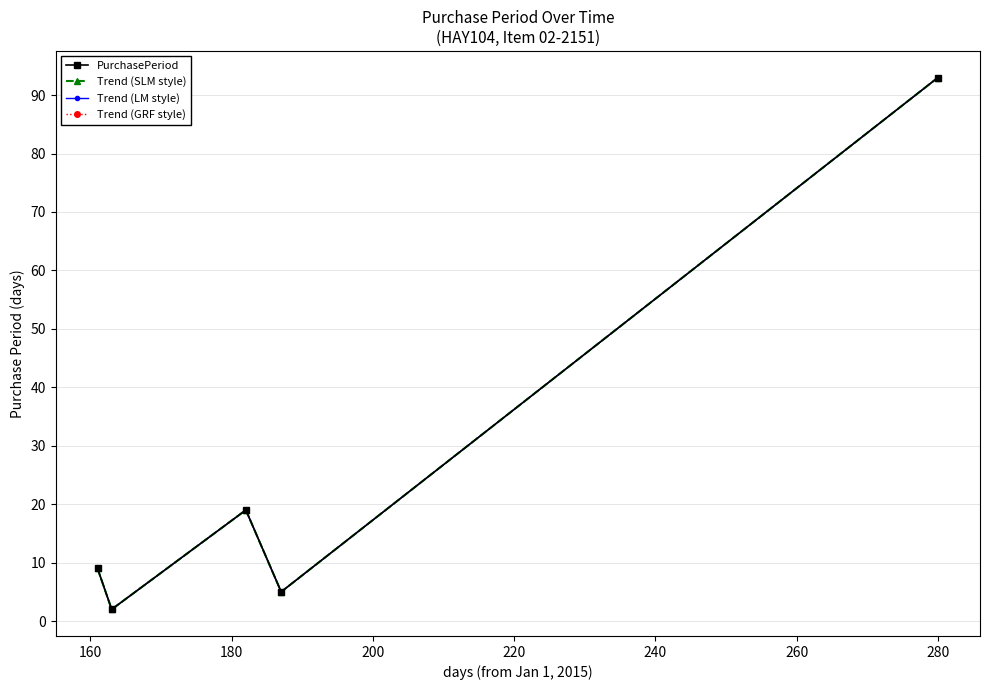

Does the chart have visible grid lines?

Yes